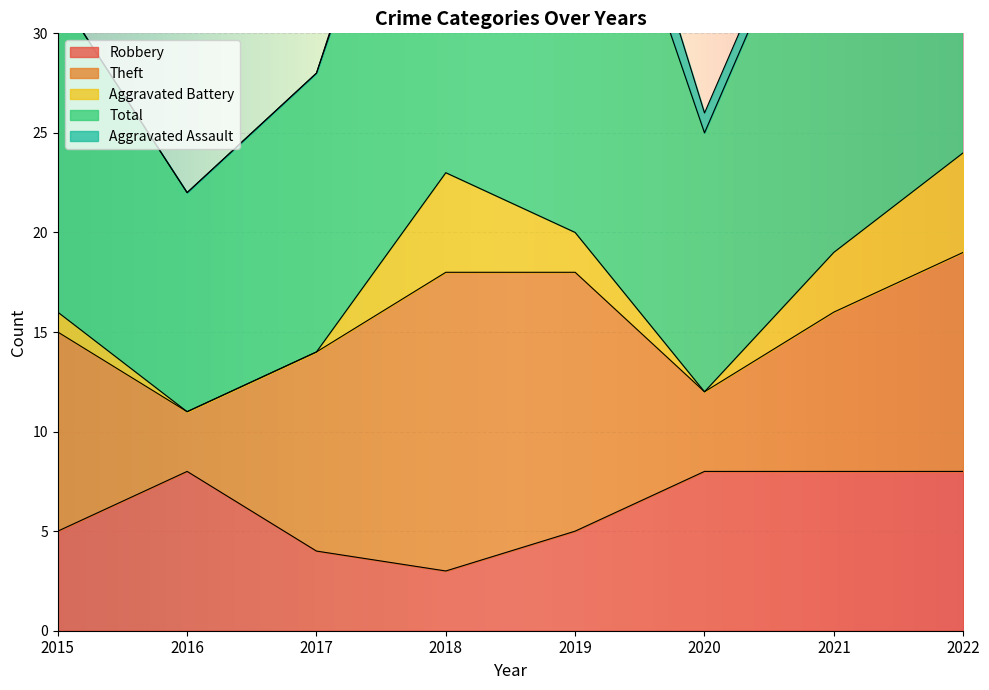

Which series has the largest total across all categories?

Total